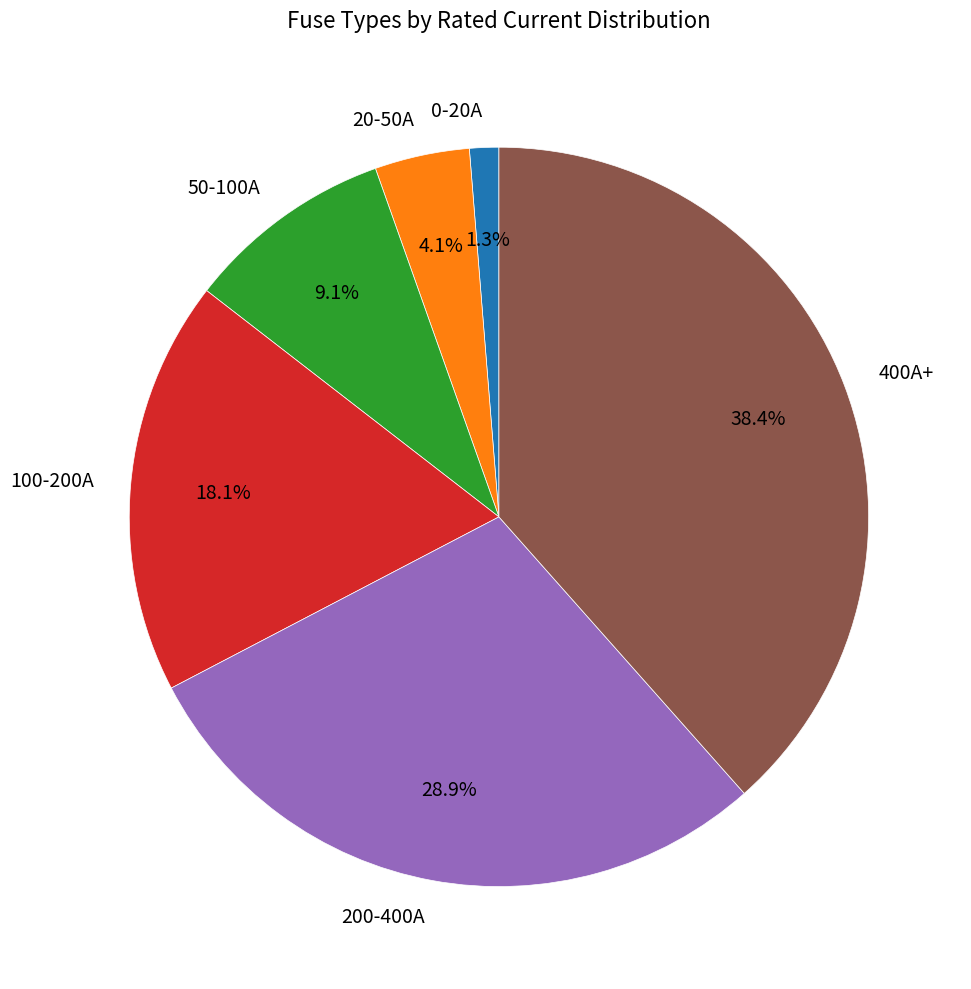

Is there any slice that represents more than half of the pie?

No